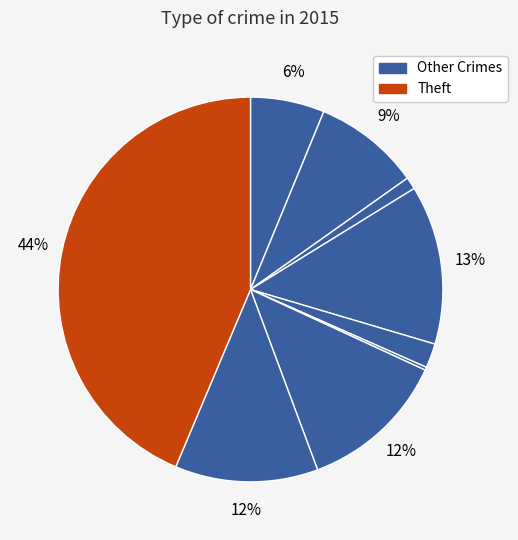

Is there a majority slice in this chart?

No